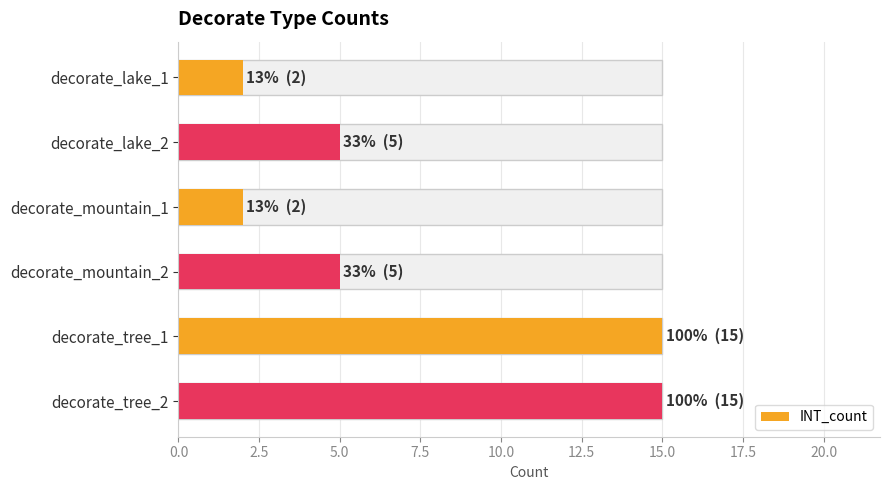

Between decorate_mountain_2 and decorate_lake_1, which is larger?

decorate_mountain_2